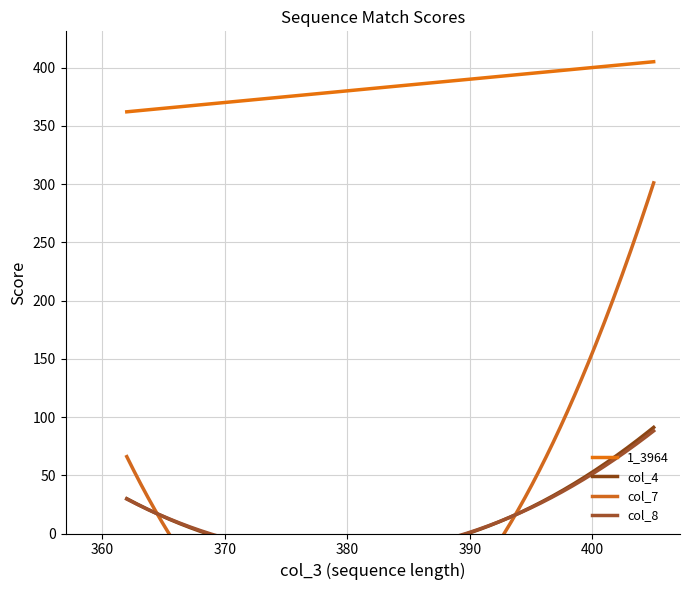

True or false: col_8 has a value of 29.6 at 362.

True